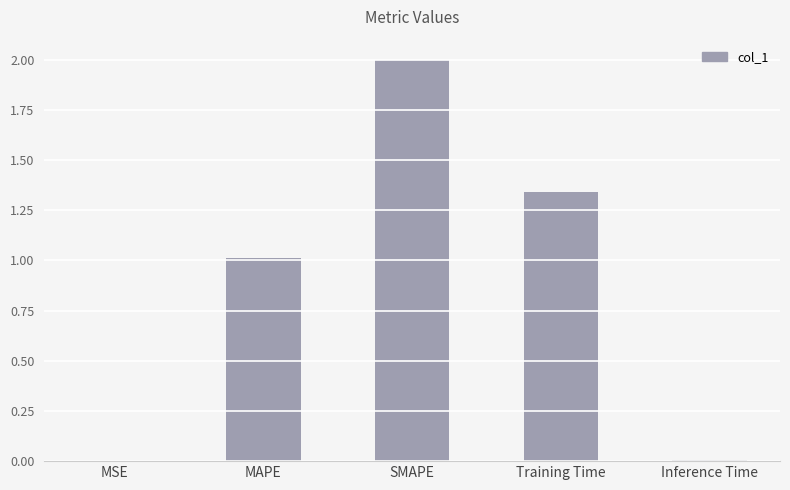

What is the change in value from Training Time to Inference Time?

-1.3